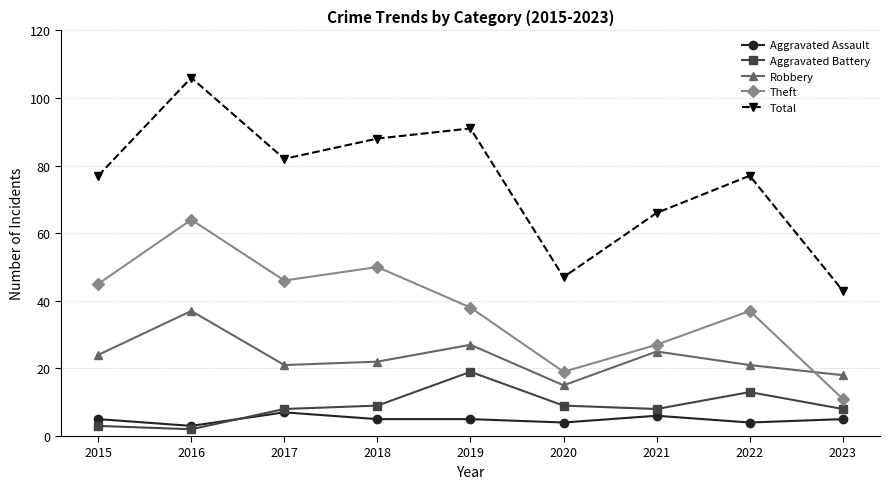

What is the difference between the Aggravated Assault values at 2020 and 2019?

1